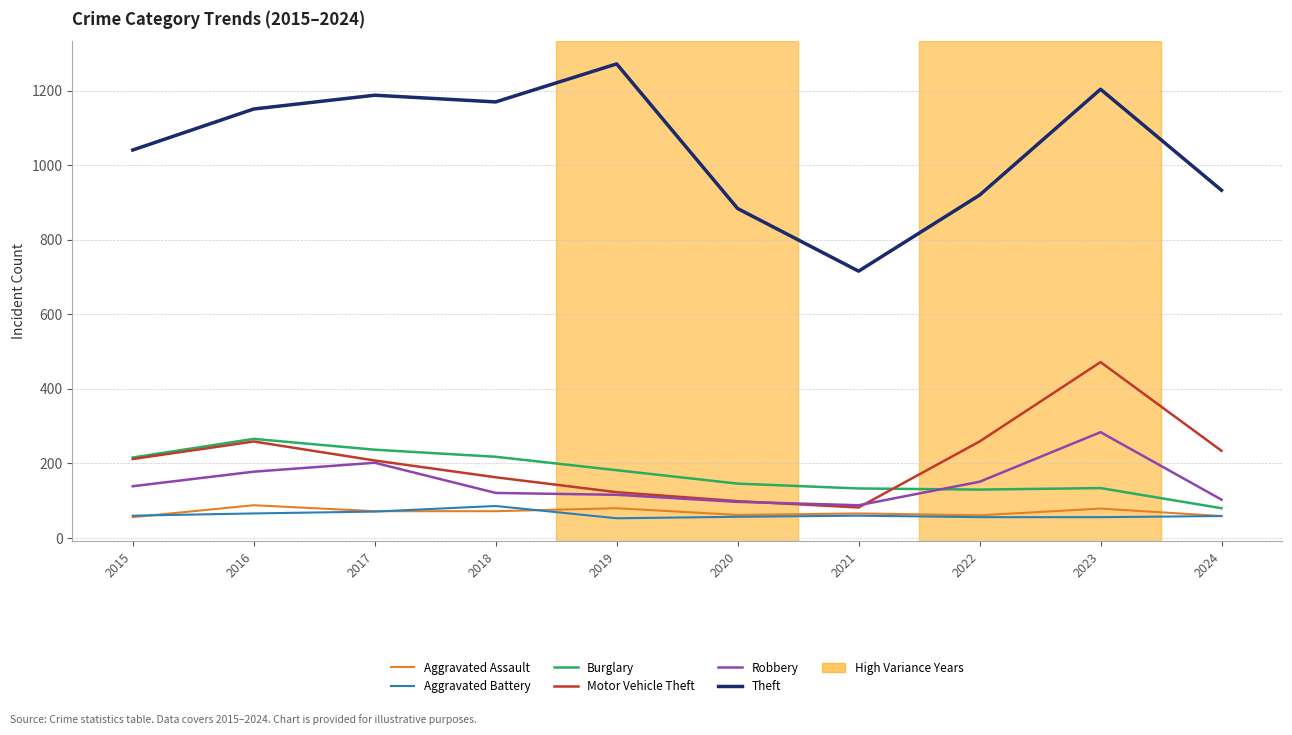

The value of Burglary at 2021 is 59. True or false?

False